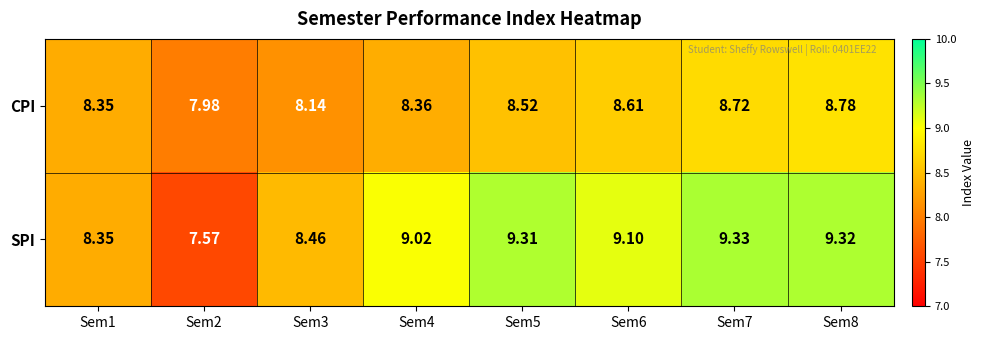

Between Sem6 and Sem7, which series saw the biggest shift?

SPI